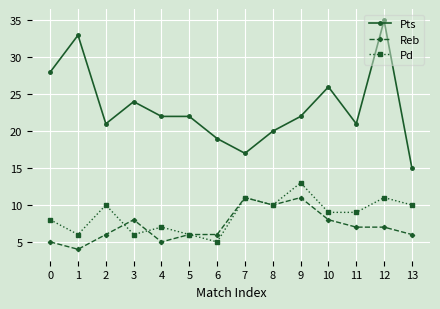

The Reb series shows 4 at 1. True or false?

True